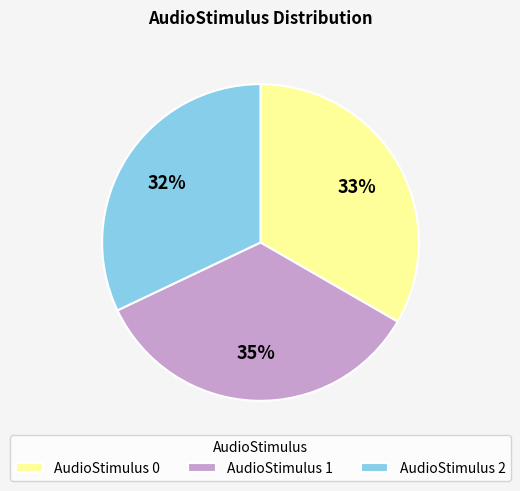

Which category has the biggest portion of the pie?

AudioStimulus 1